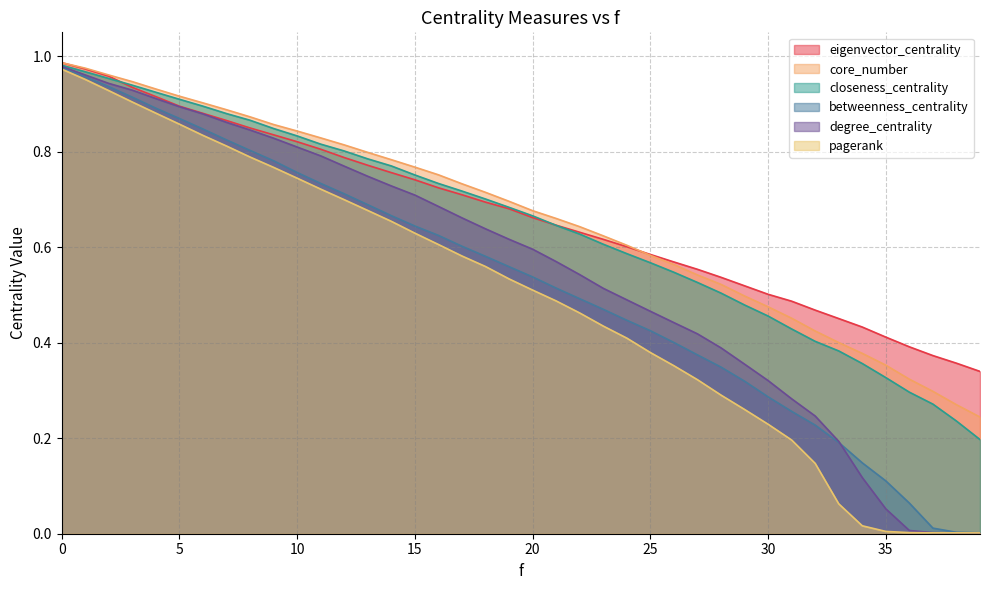

List the labels in order of closeness_centrality value, largest first.

0, 1, 2, 3, 4, 5, 6, 7, 8, 9, 10, 11, 12, 13, 14, 15, 16, 17, 18, 19, 20, 21, 22, 23, 24, 25, 26, 27, 28, 29, 30, 31, 32, 33, 34, 35, 36, 37, 38, 39